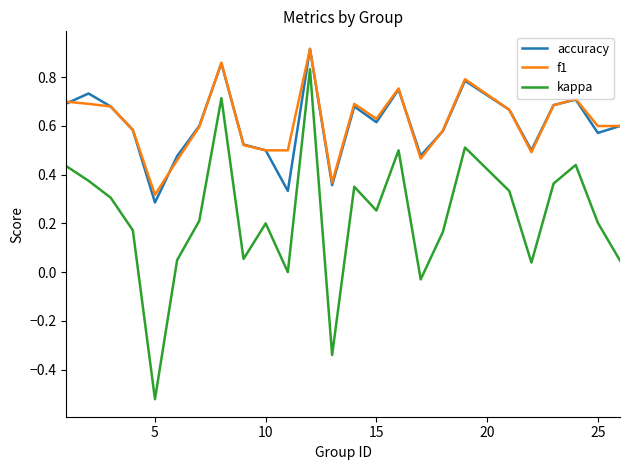

True or false: f1 and kappa intersect in this chart.

False